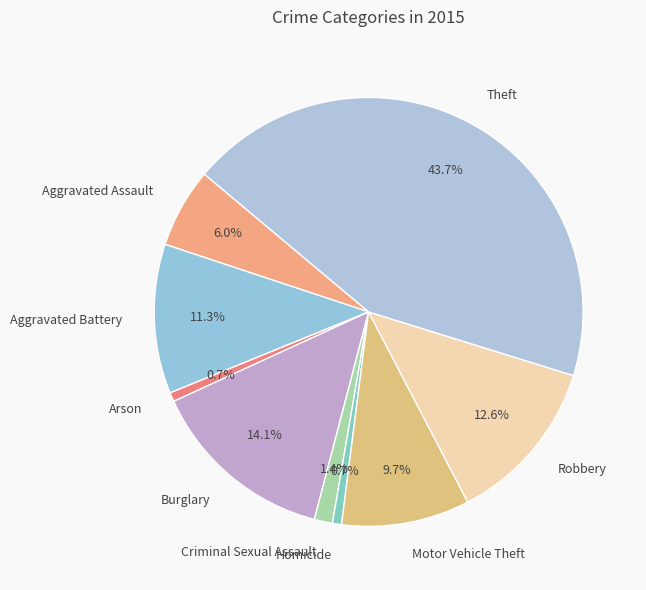

Is Homicide the majority of the pie?

No